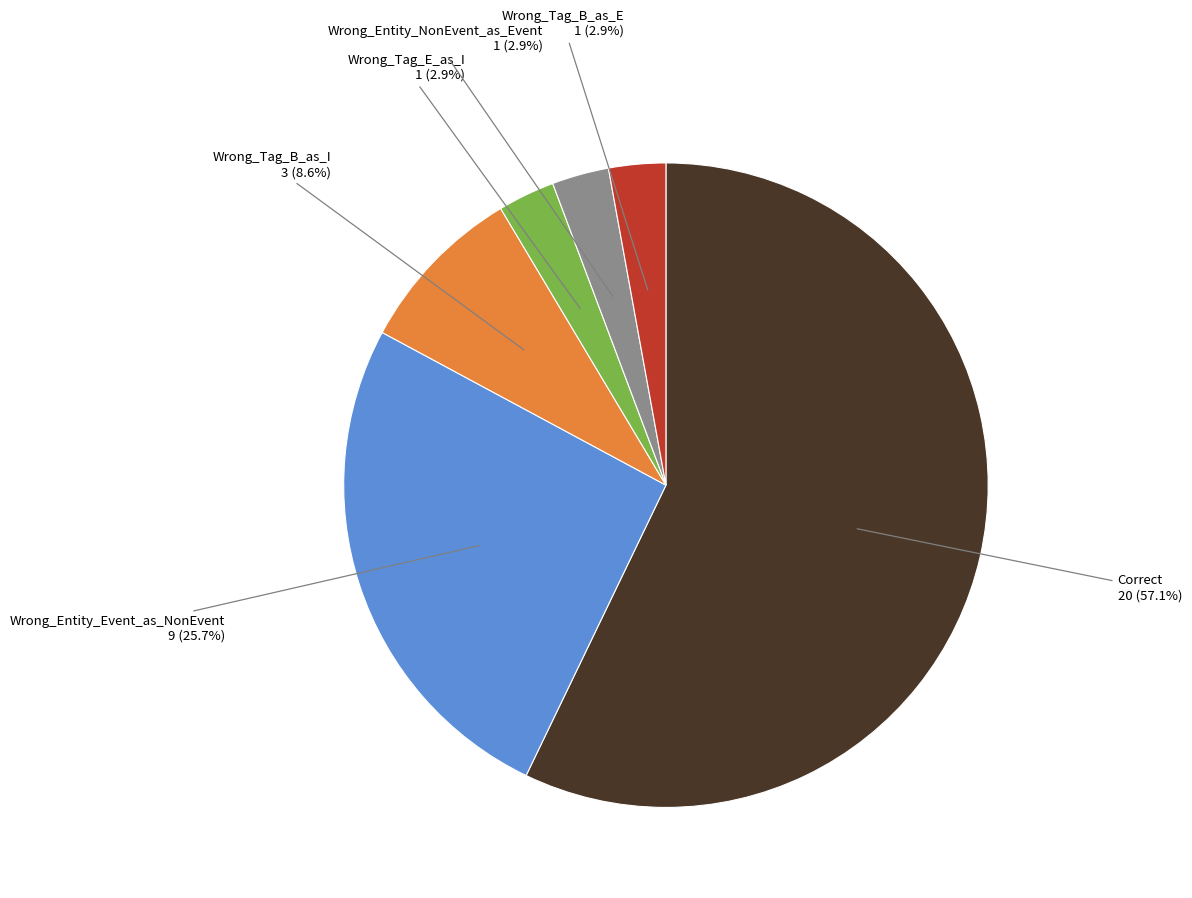

Between Wrong_Entity_Event_as_NonEvent and Wrong_Tag_B_as_E, which is larger?

Wrong_Entity_Event_as_NonEvent